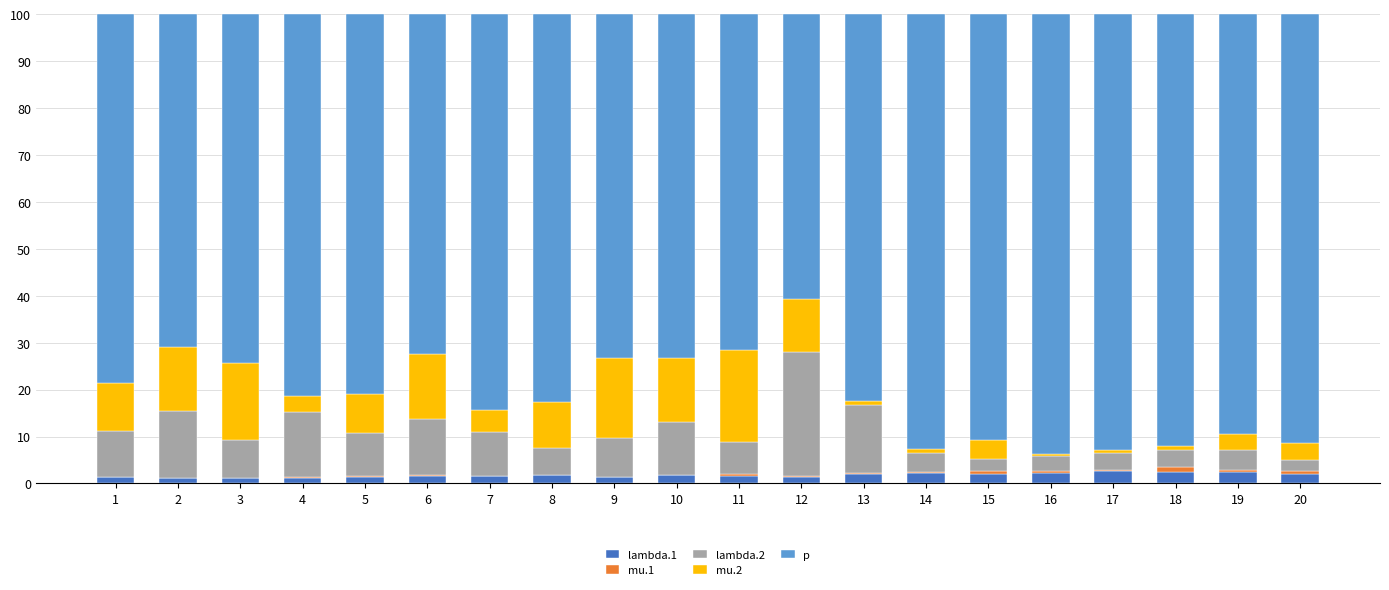

Are the bars grouped side by side (vs. stacked)?

No